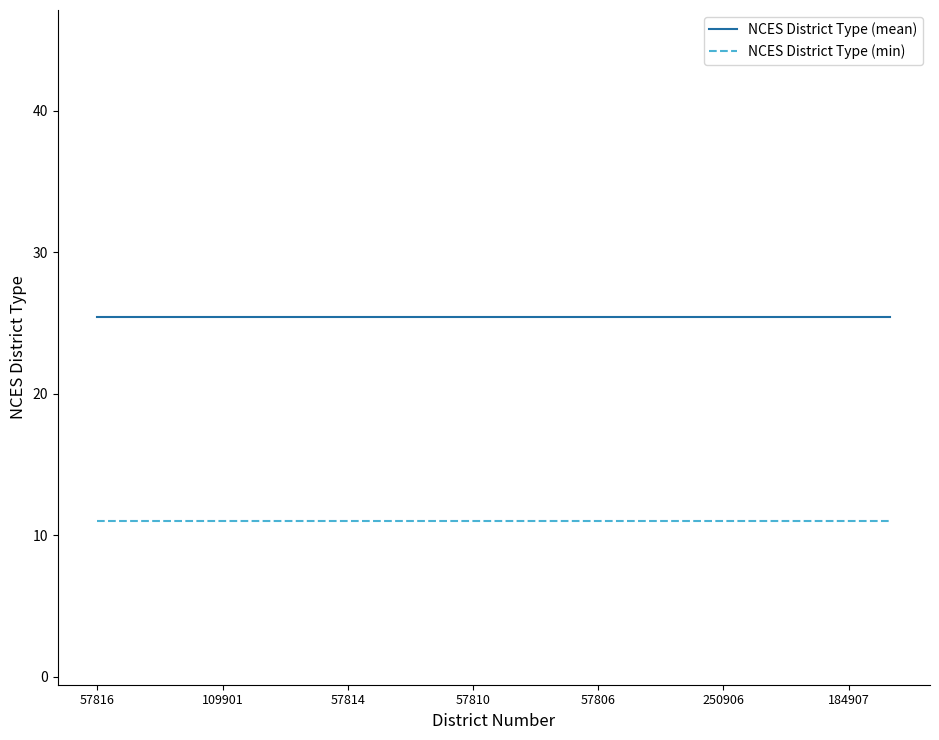

How many categories are shown in the chart?

20